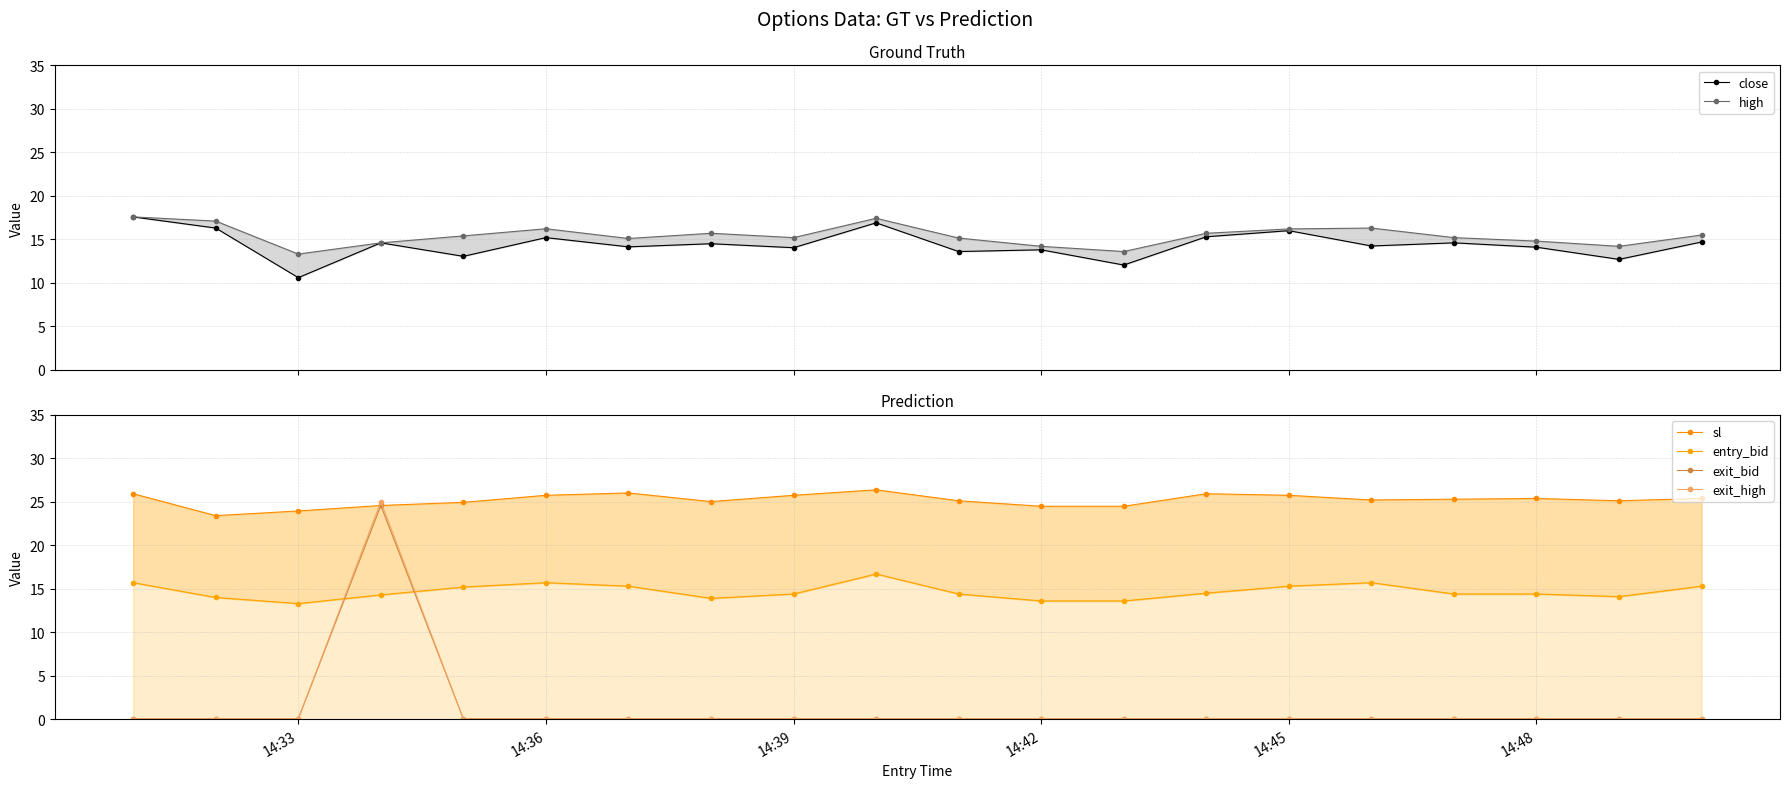

Is it true that exit_bid equals 0.1 at 14:36?

True